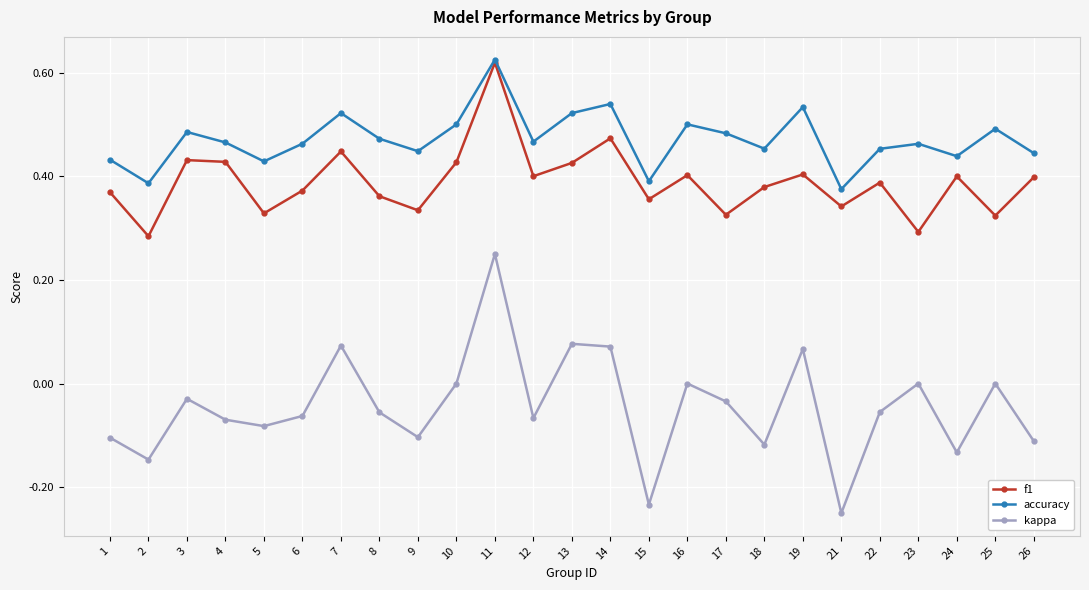

Which series has the largest total across all categories?

accuracy